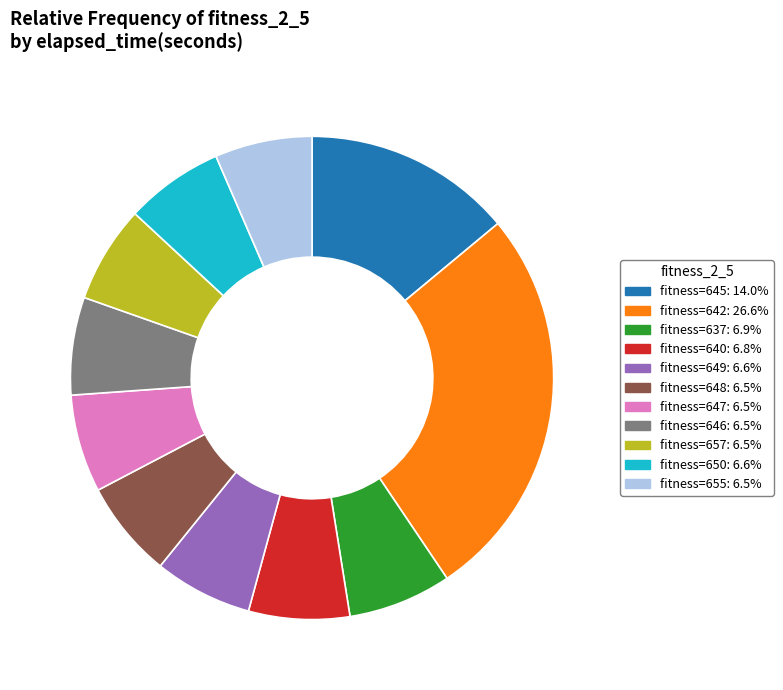

Is there a majority slice in this chart?

No